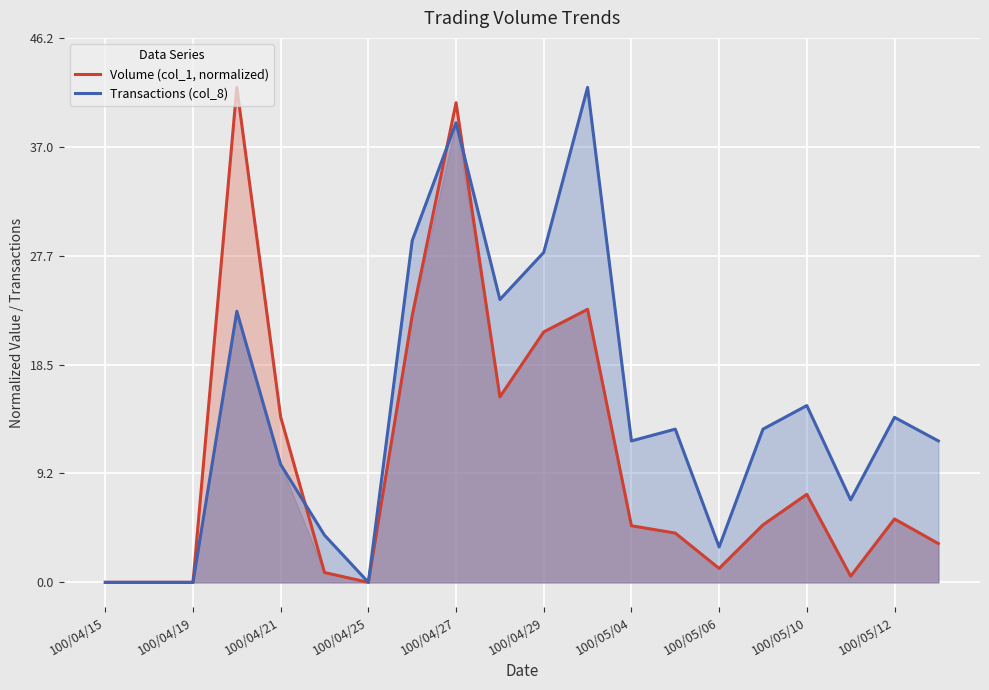

At how many categories does at least one series exceed 19?

6